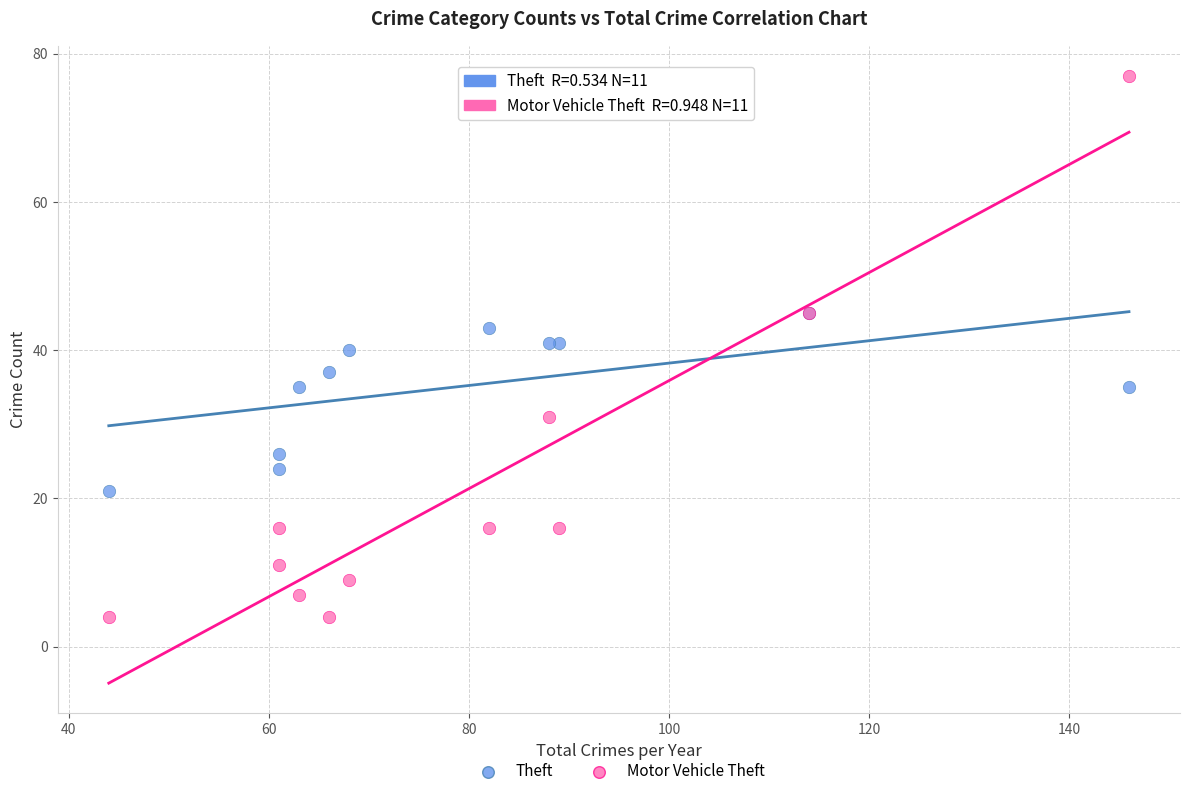

What are all the series names shown in the legend?

Theft, Motor Vehicle Theft